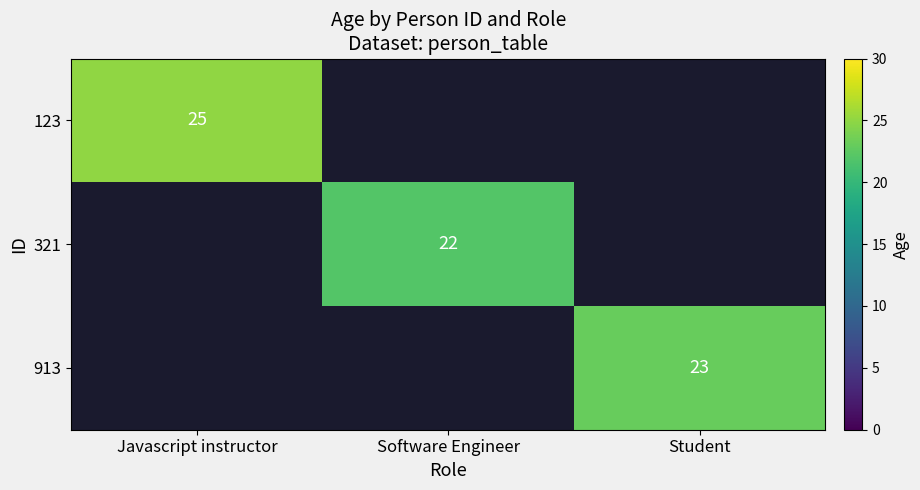

True or false: 123 has a value of 25 at Javascript instructor.

True